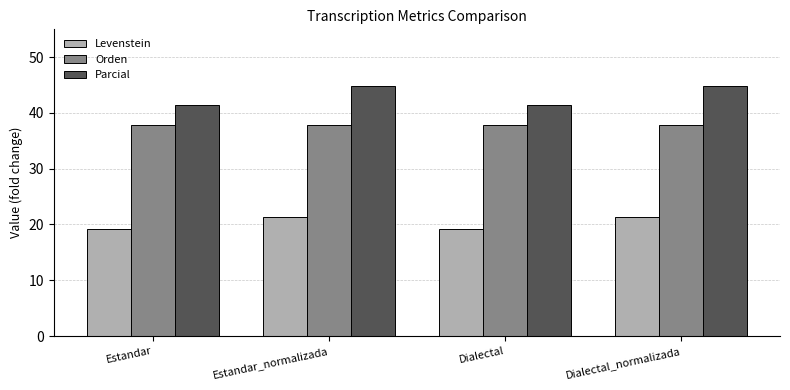

Is the value of Parcial at Estandar greater than the value of Orden at Estandar_normalizada?

Yes